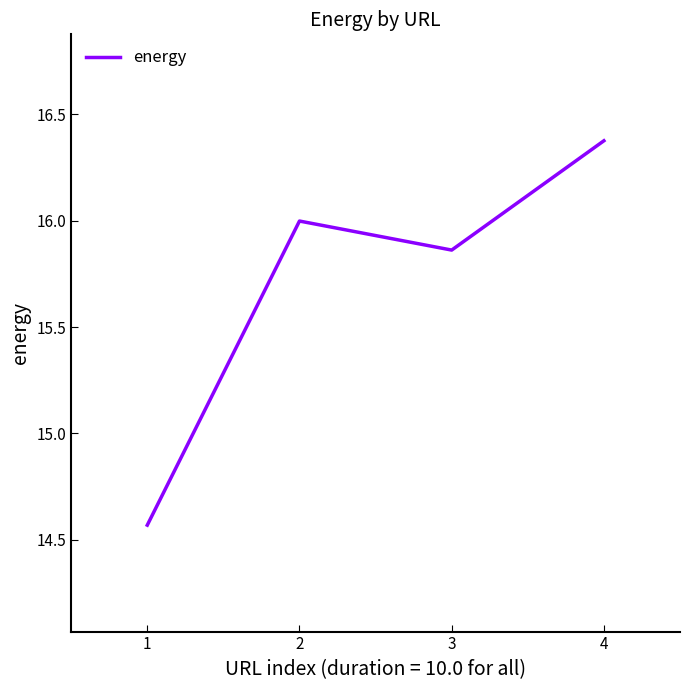

Which category has the lowest value across all series?

1